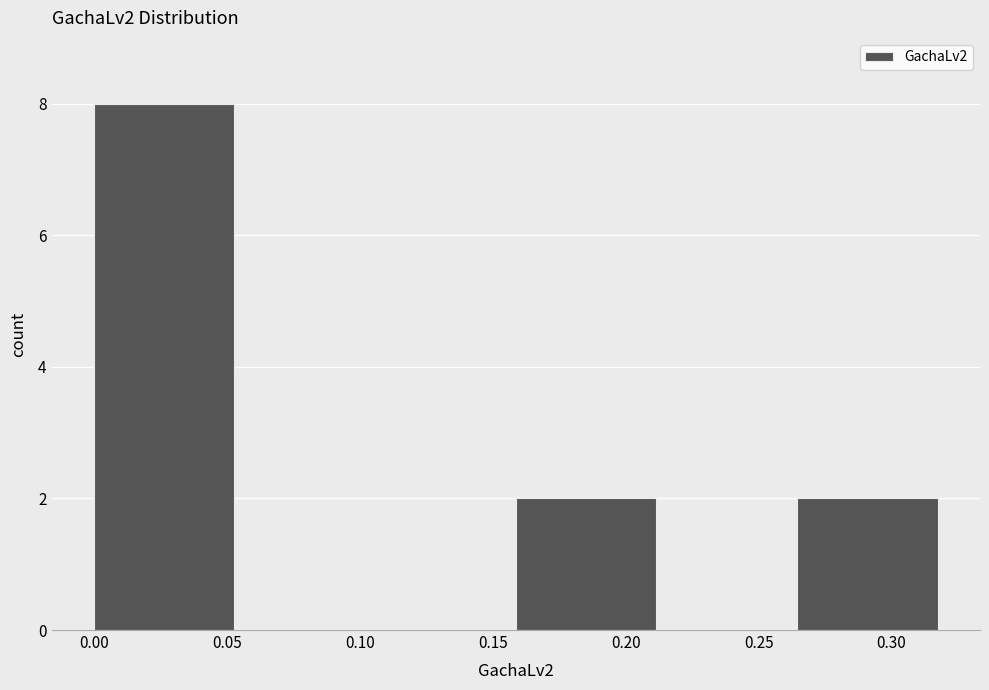

What is the height of the bar covering 0.160 to 0.210 on the x-axis? Neither the bar edges nor the heights are printed on the chart, so give them approximately, as read against the axes.

2